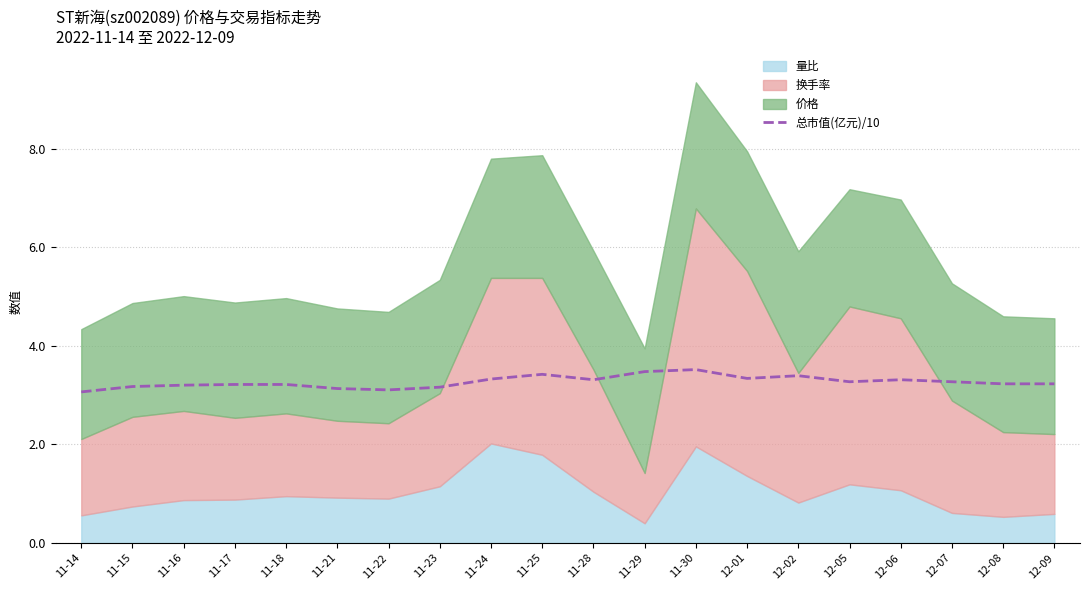

What is the lowest value of the 总市值(亿元)/10 series?

3.1